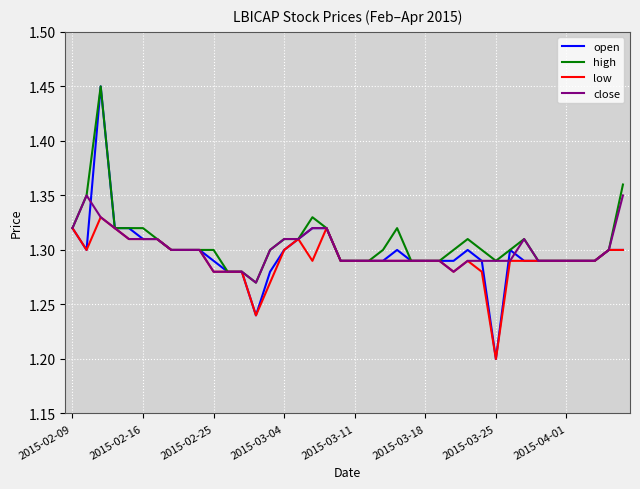

Which series has the widest spread of values?

open